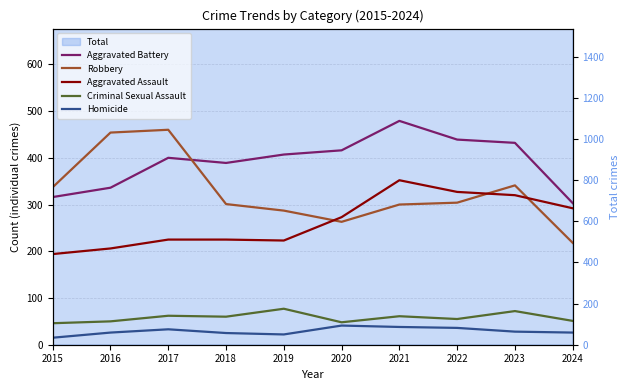

True or false: Robbery has a value of 263 at 2020.

True